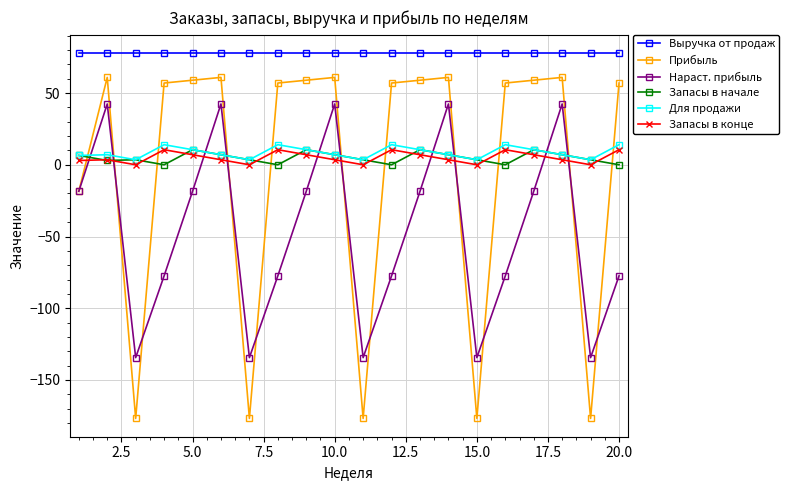

How many times do Запасы в конце and Прибыль cross each other?

11